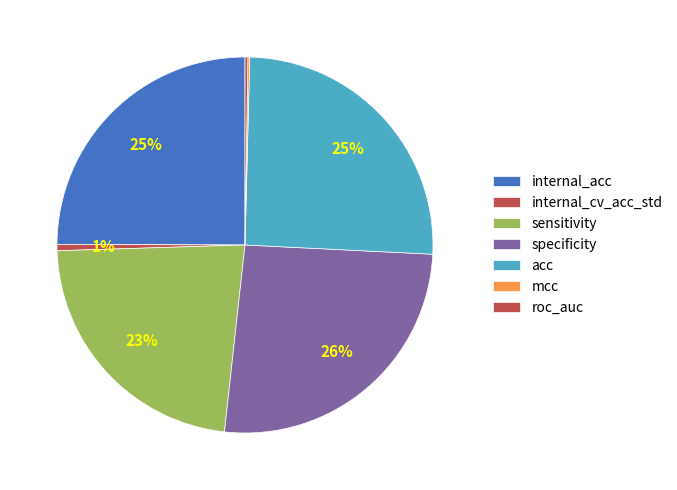

Is there a majority slice in this chart?

No